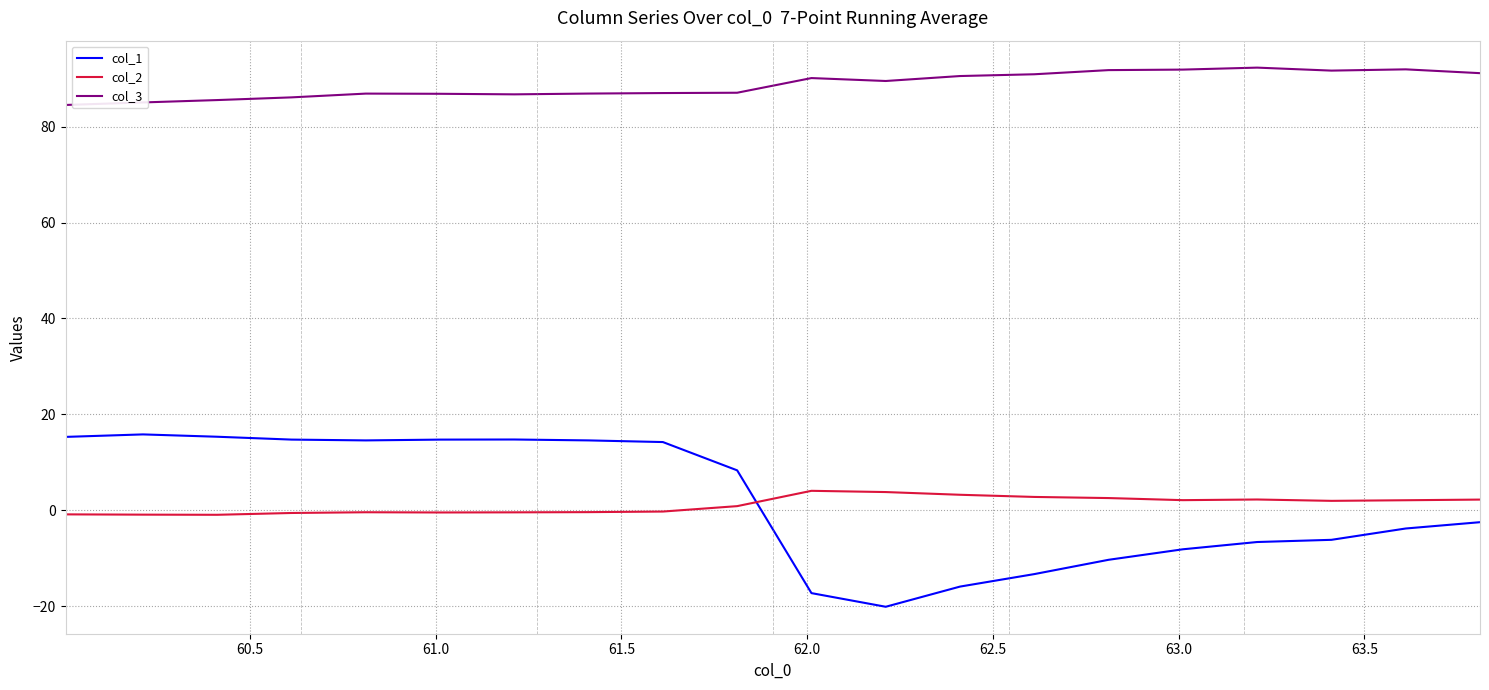

Rank the series by their maximum value, from lowest to highest.

col_2, col_1, col_3